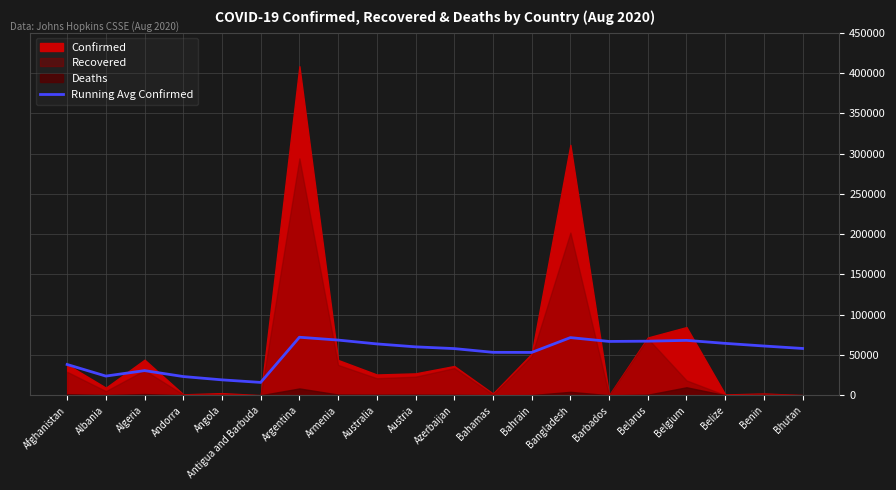

Reading left to right, extract all data points from this chart.

38162.0	23771.0	30562.7	23203.0	19087.2	15921.7	71993.7	68463.2	63716.9	60061.8	57902.5	53255.2	53125.8	71532.7	66775.4	67082.4	68112.8	64383.9	61108.2	58062.5